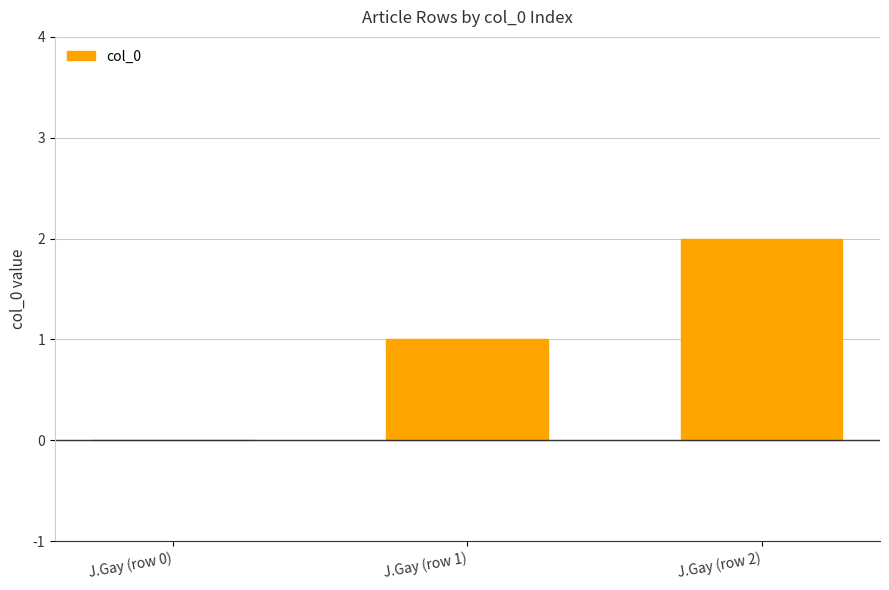

What is the approximate value at J.Gay (row 2)?

2